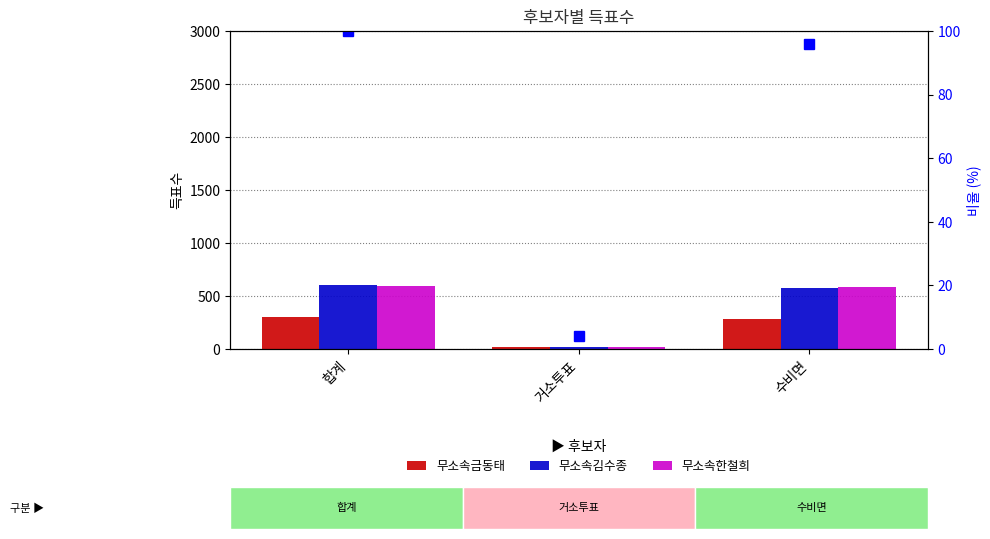

At which label does 무소속금동태 reach its peak?

합계